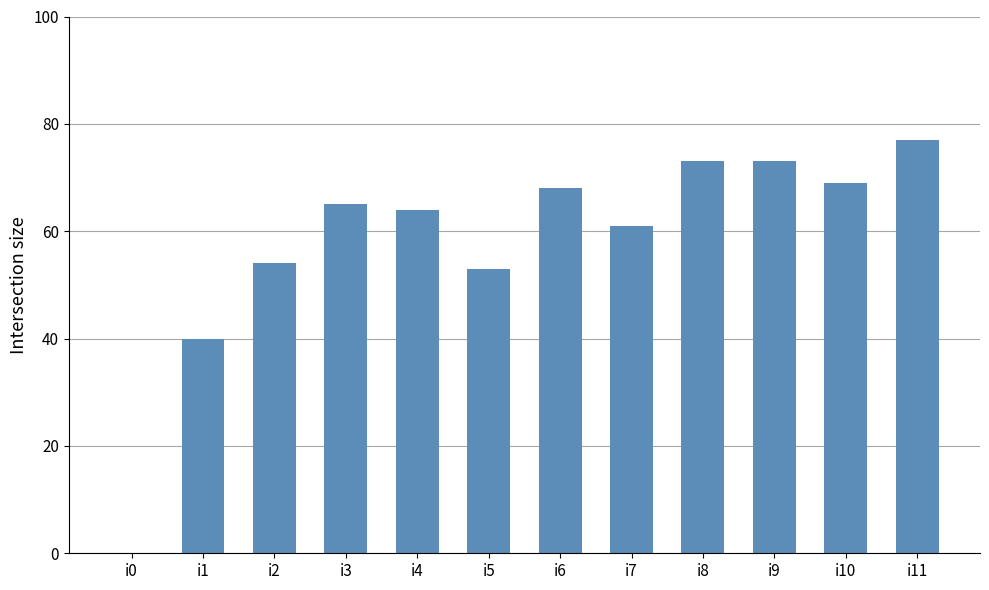

The value at i3 is 65. True or false?

True